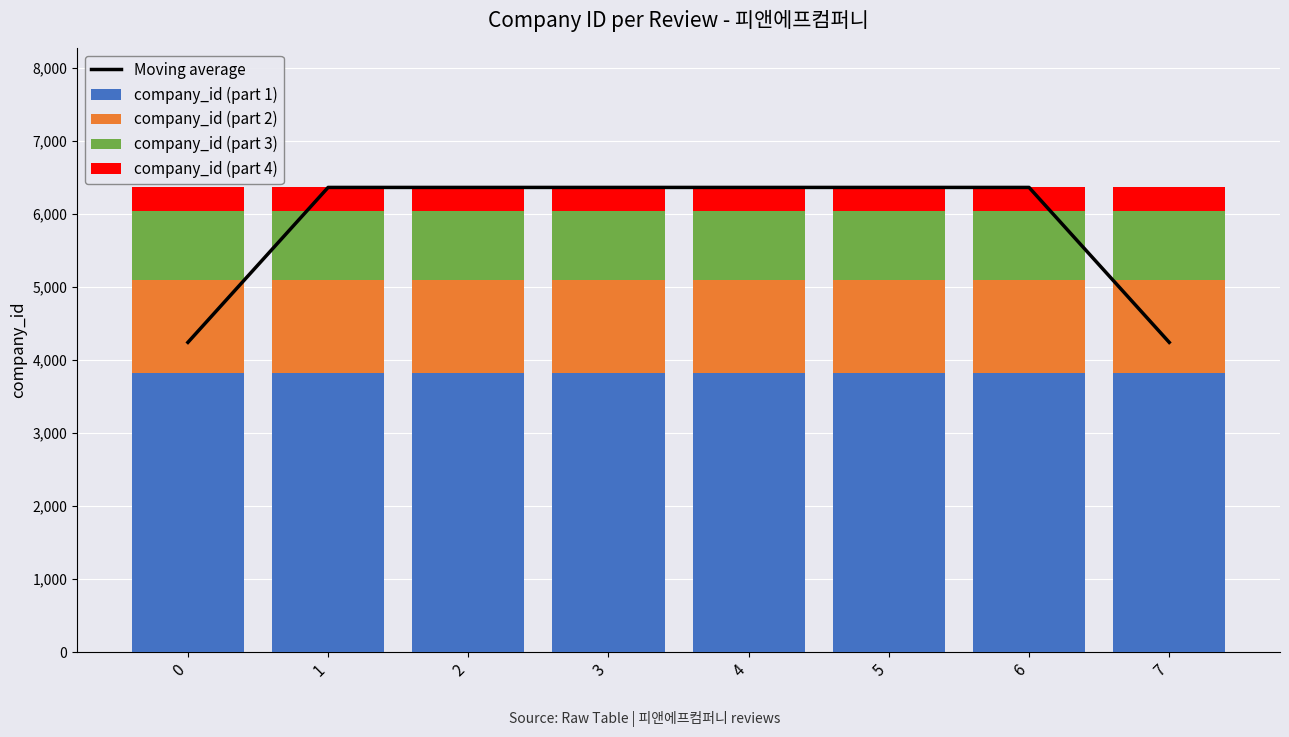

Reading right to left, extract all data points from this chart.

Moving average: 7=4240	6=6360	5=6360	4=6360	3=6360	2=6360	1=6360	0=4240
company_id (part 1): 7=3816	6=3816	5=3816	4=3816	3=3816	2=3816	1=3816	0=3816
company_id (part 2): 7=1272	6=1272	5=1272	4=1272	3=1272	2=1272	1=1272	0=1272
company_id (part 3): 7=954	6=954	5=954	4=954	3=954	2=954	1=954	0=954
company_id (part 4): 7=318	6=318	5=318	4=318	3=318	2=318	1=318	0=318